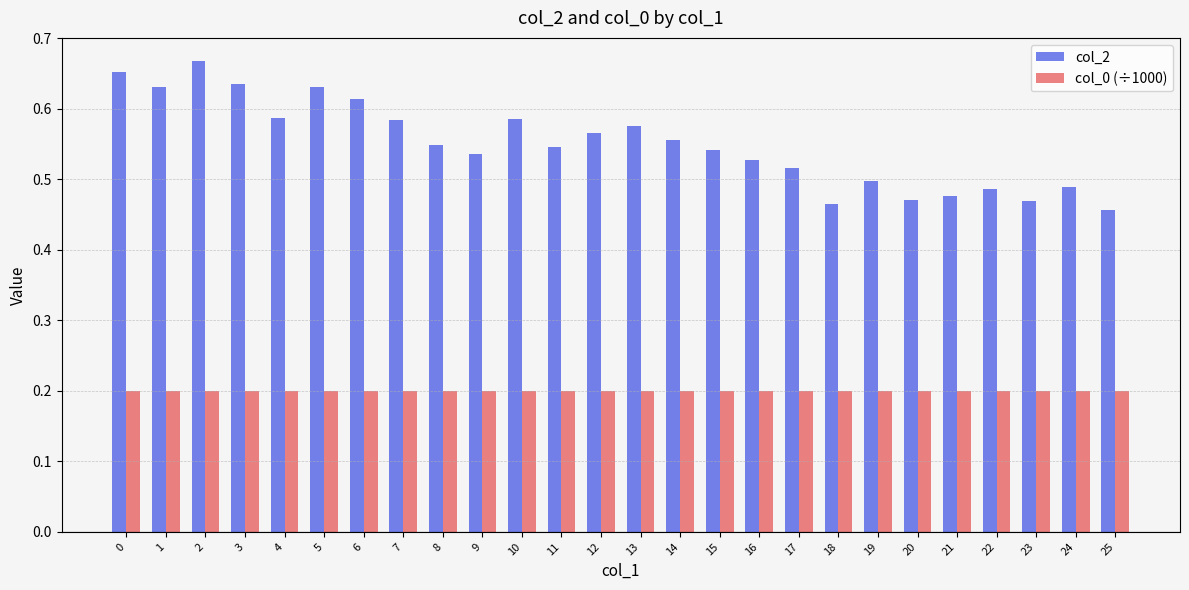

Which series has the largest total across all categories?

col_2